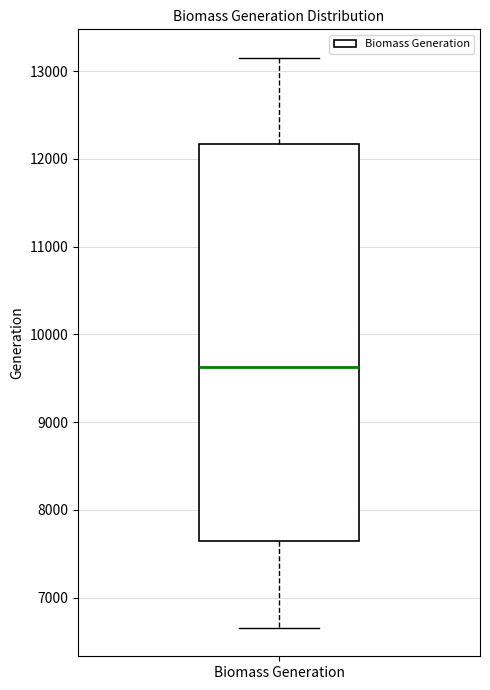

Read this box plot against the y-axis: the position of the median line, the range covered by the box, and the ends of both whiskers. The values are not printed on the chart, so give them approximately, as read against the axis.

median 9600, box 7700 to 12200, whiskers 6700 to 13200